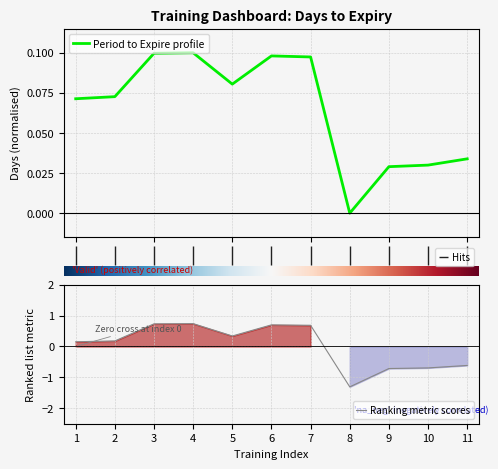

True or false: Ranking metric scores has a value of -1.0 at 11.

False